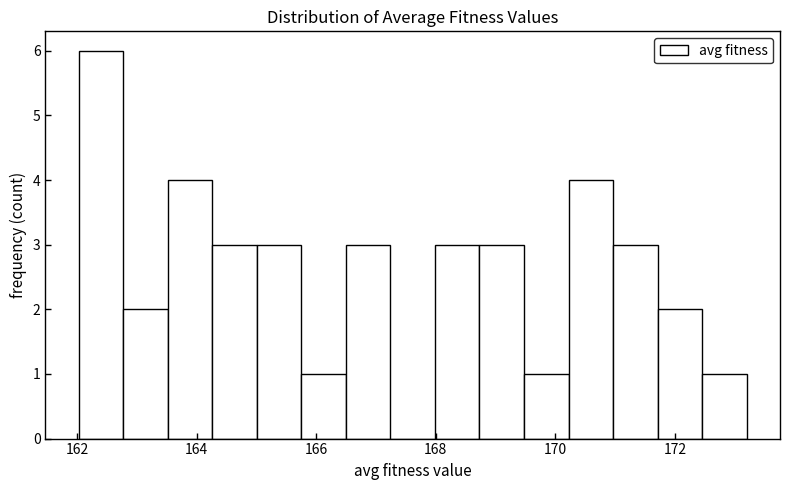

Around what value on the x-axis is the tallest bar? Give the approximate position of its centre, as read against the axis.

162.4